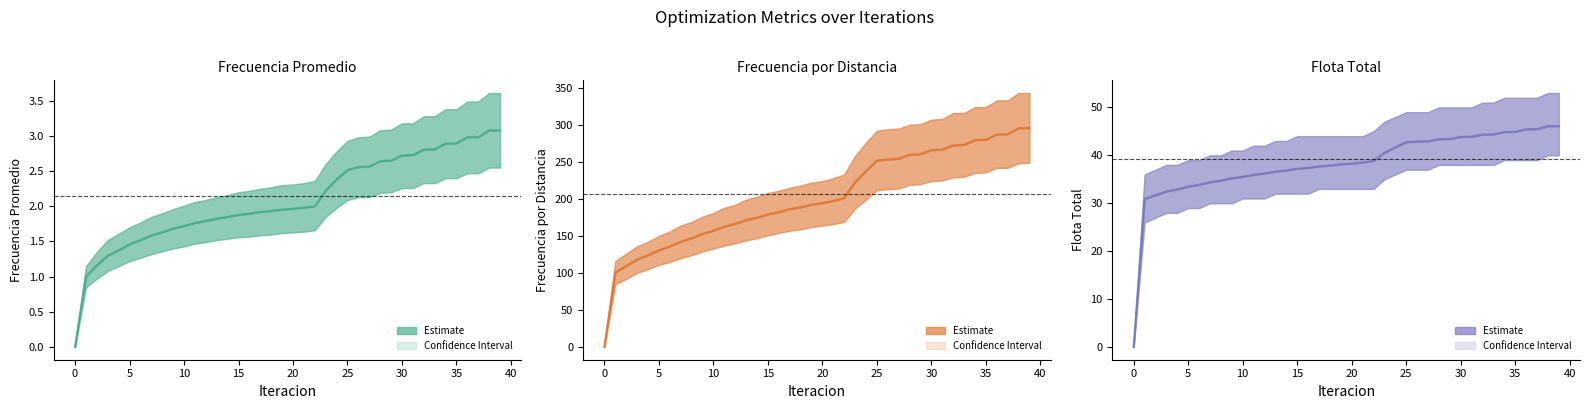

Does the chart have visible grid lines?

No